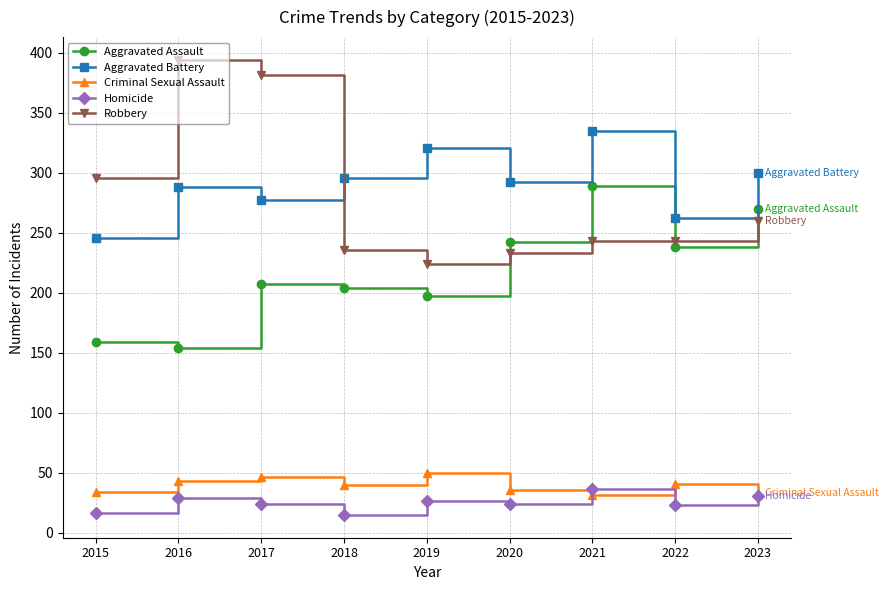

True or false: Homicide has a value of 24 at 2020.

True